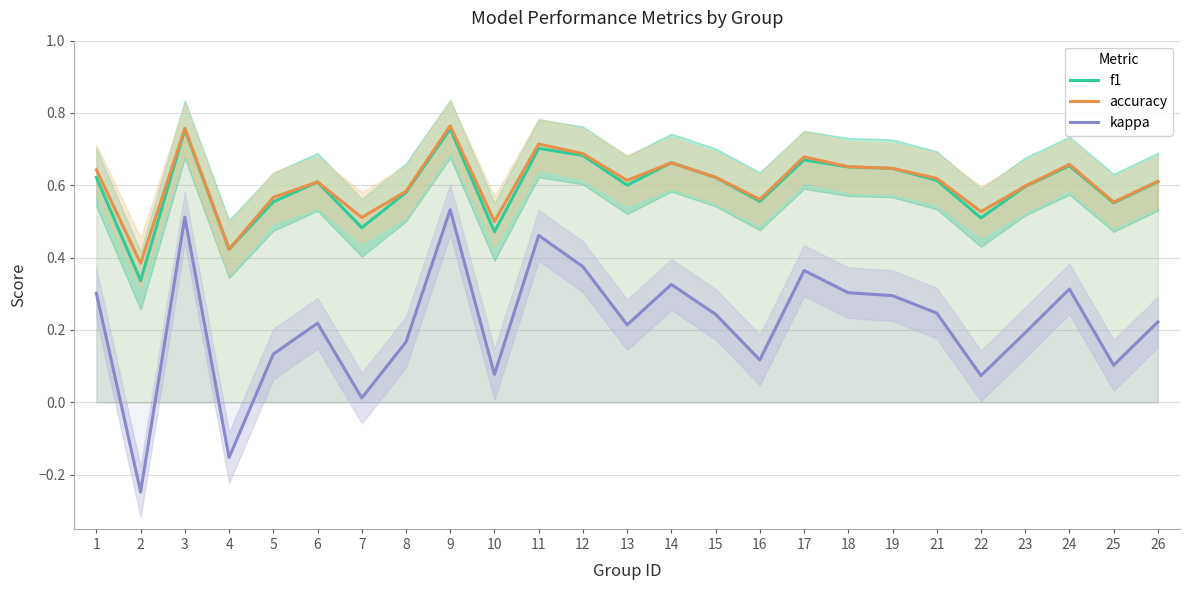

Does the chart have visible grid lines?

Yes